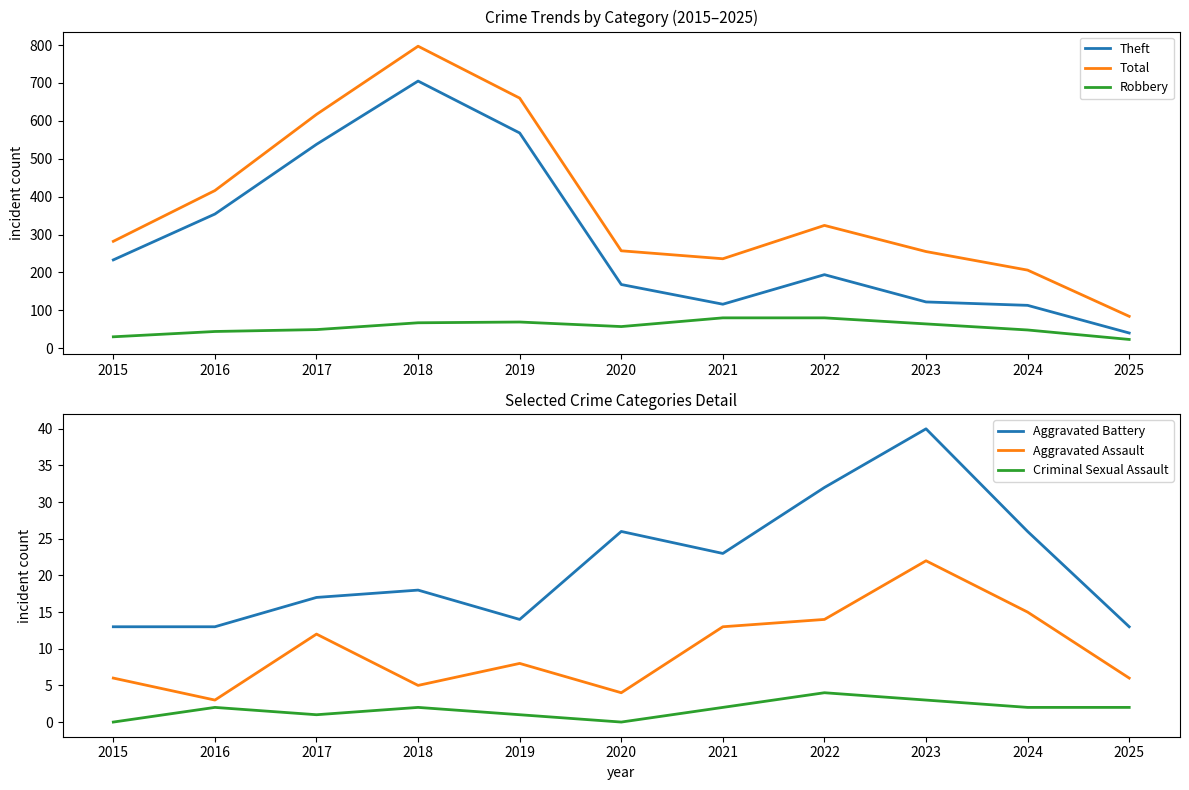

At which category does Criminal Sexual Assault reach its first local valley?

2017